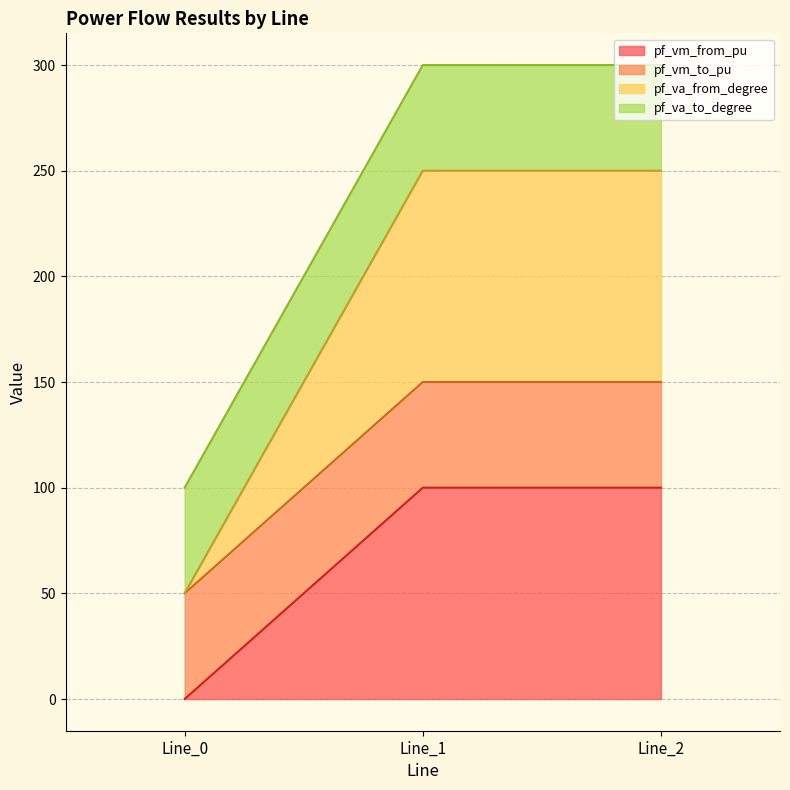

What is the lowest value of the pf_vm_from_pu series?

0.0